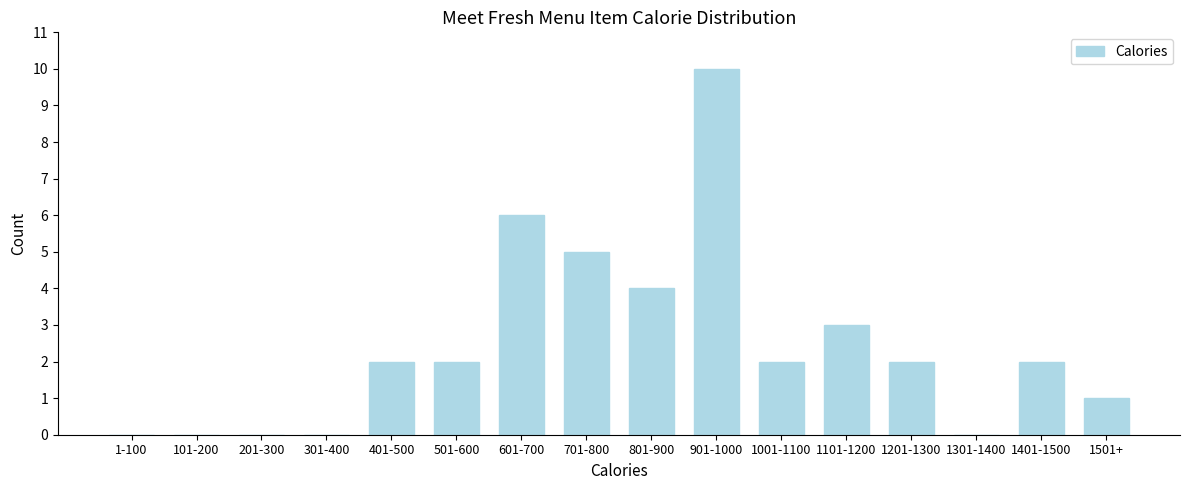

Reading left to right, extract all data points from this chart.

1-100=0	101-200=0	201-300=0	301-400=0	401-500=2	501-600=2	601-700=6	701-800=5	801-900=4	901-1000=10	1001-1100=2	1101-1200=3	1201-1300=2	1301-1400=0	1401-1500=2	1501+=1